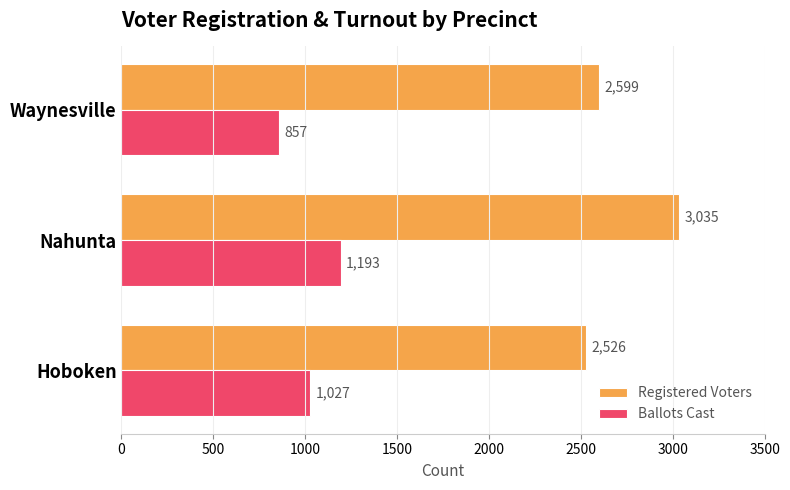

At which label is Registered Voters closest to 2780?

Waynesville